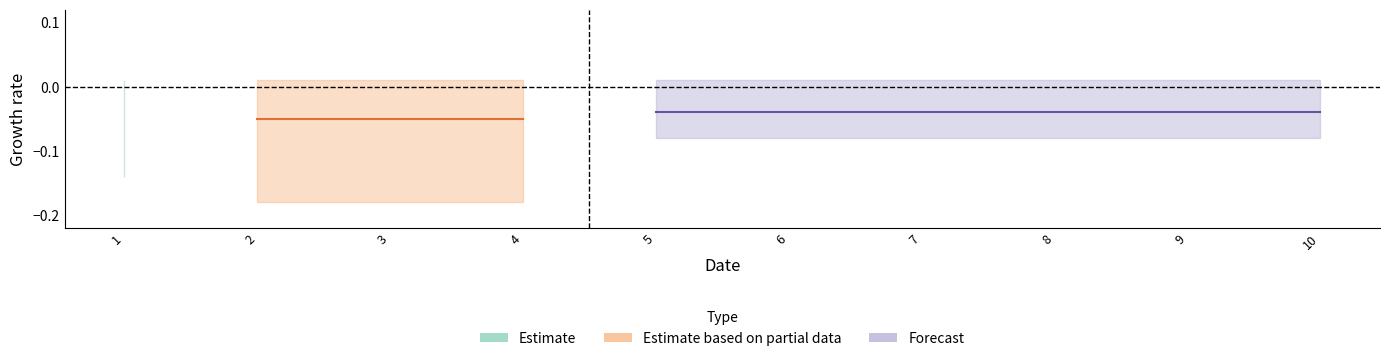

Which label corresponds to the largest value in the chart?

1